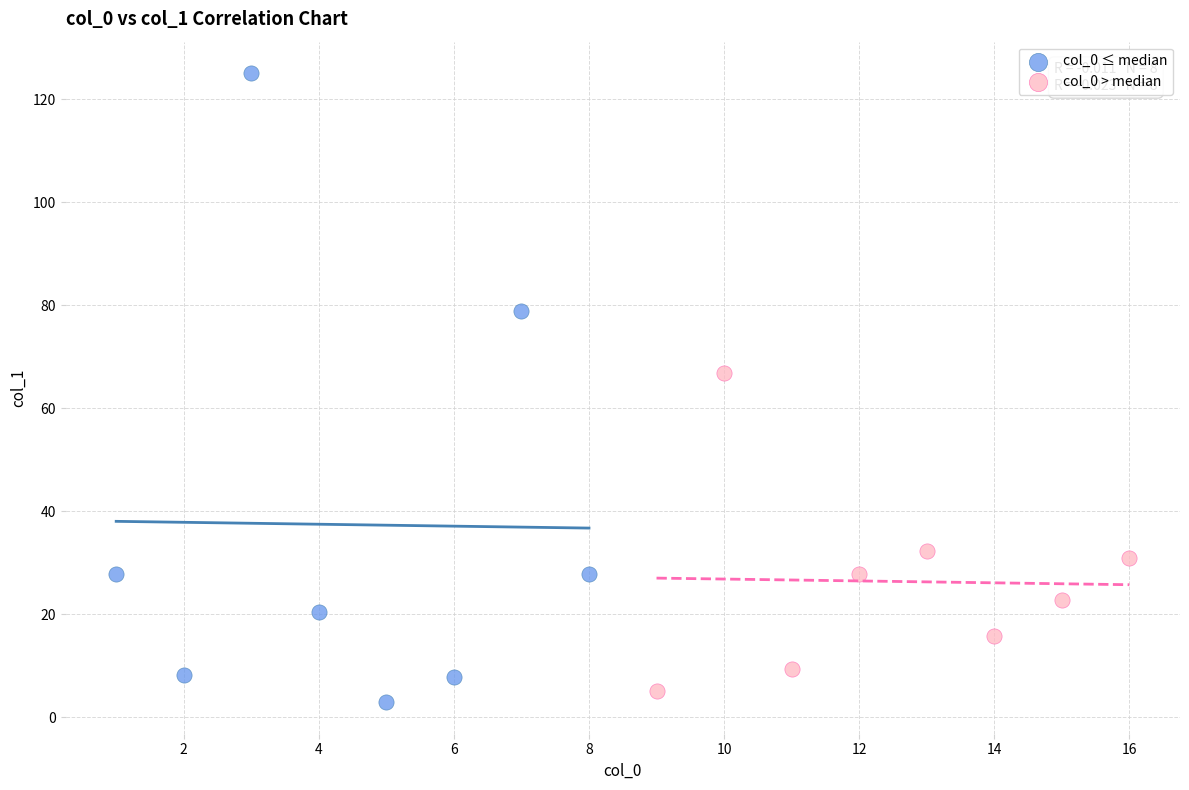

Which series contains the highest Y value?

col_0 ≤ median